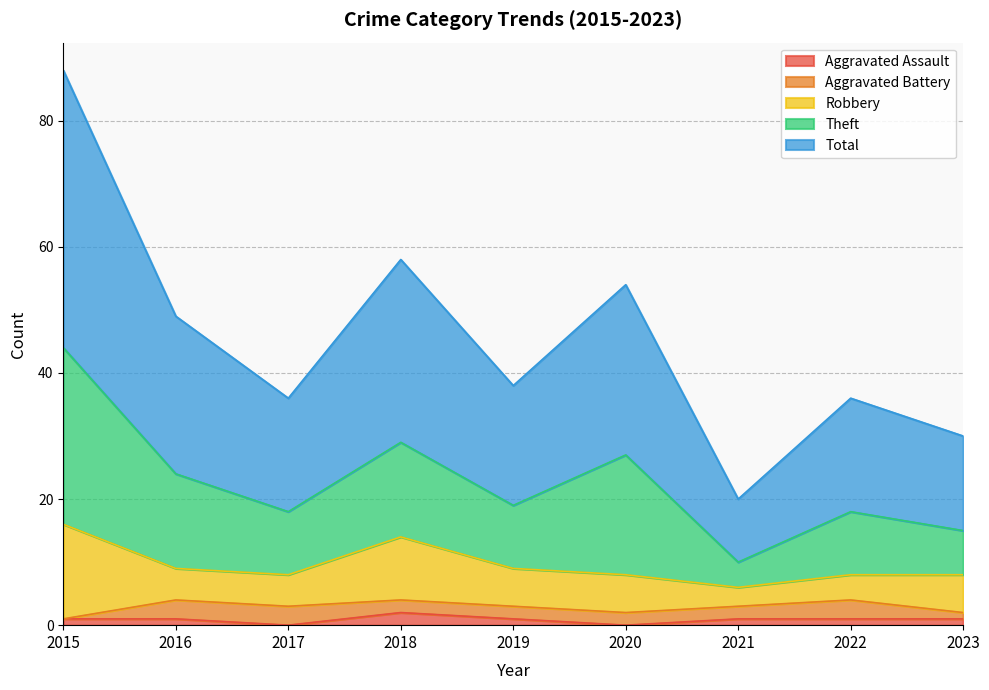

Which series has the largest range (max minus min)?

Theft